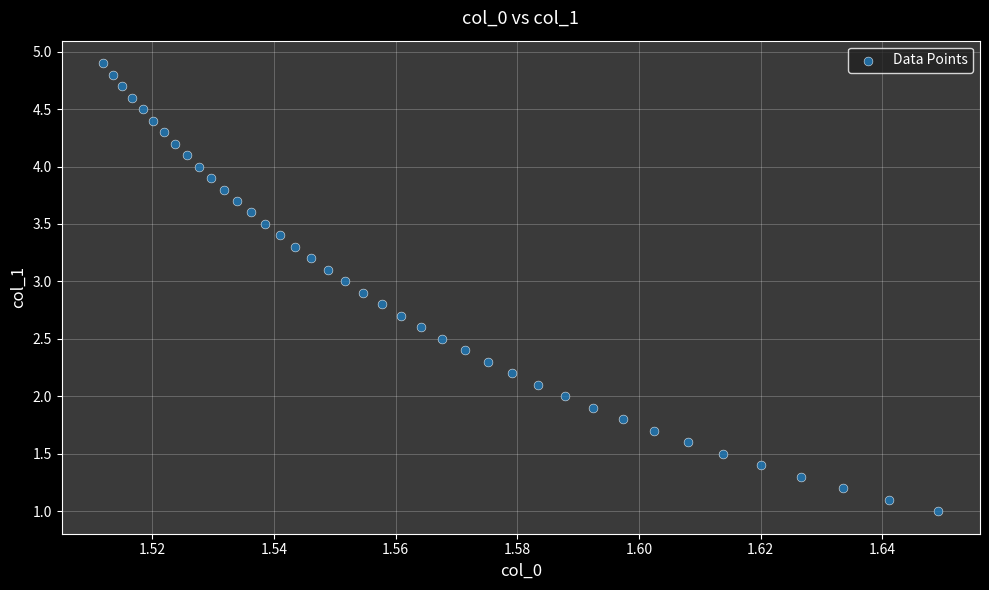

What is the range of Y values (max minus min)?

3.9